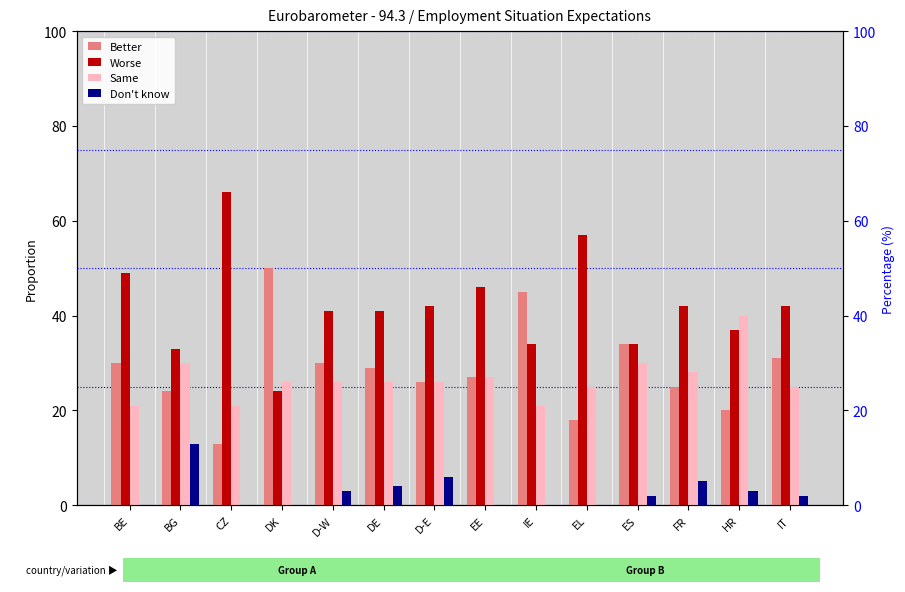

Is the value of Same at D-E greater than the value of Don't know at IT?

Yes